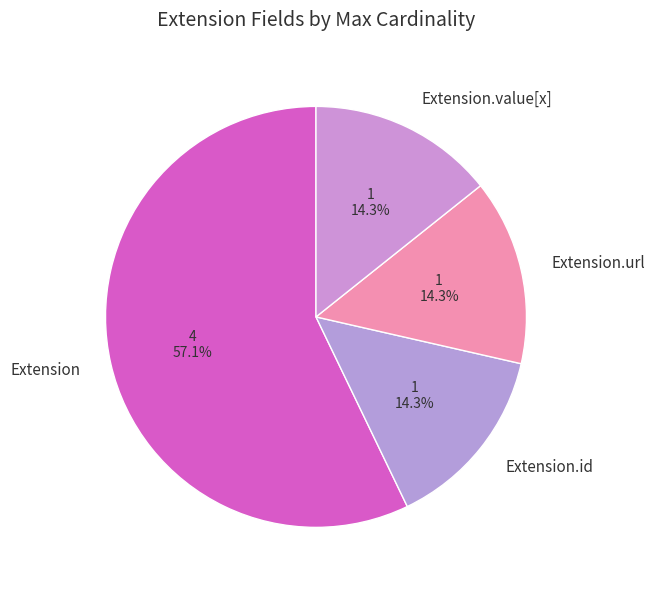

Is there a majority slice in this chart?

Yes